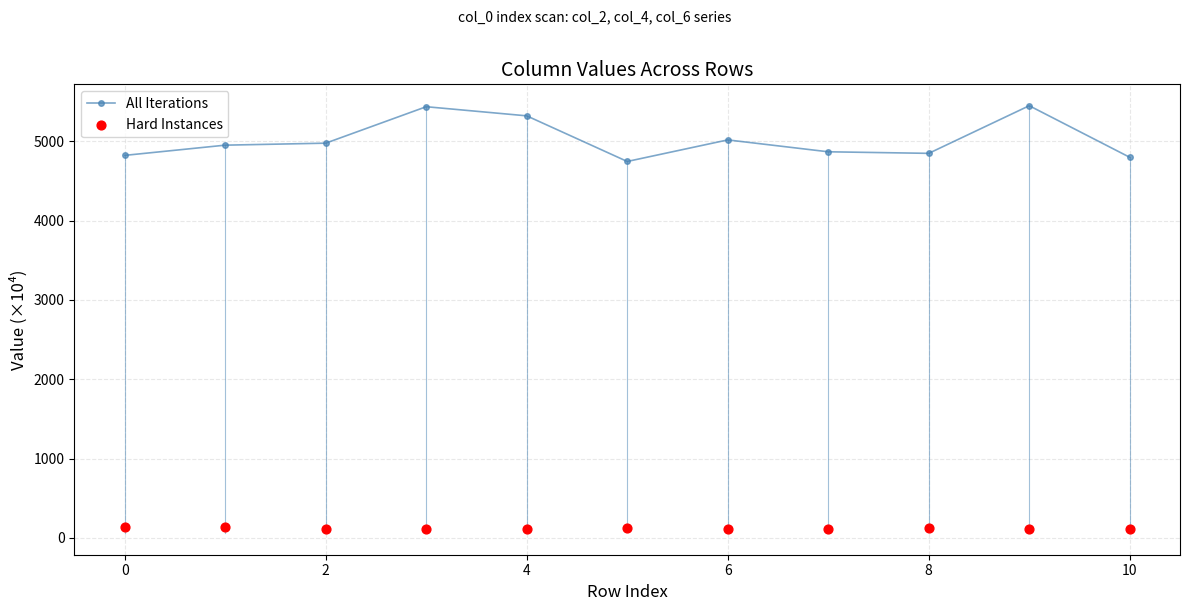

Which series contains the lowest Y value?

Hard Instances